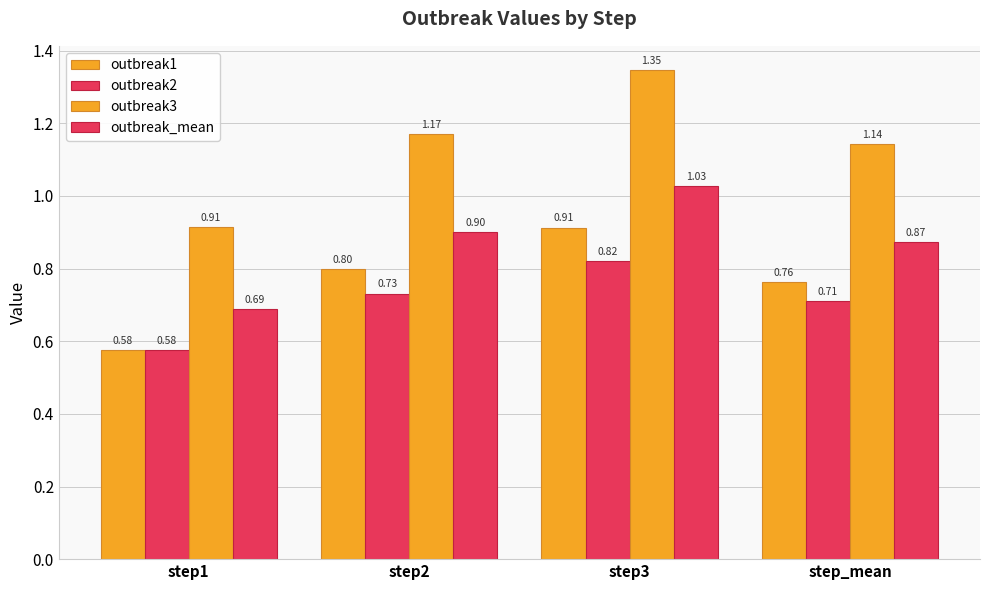

What is the label of the 3rd bar from the left?

step3